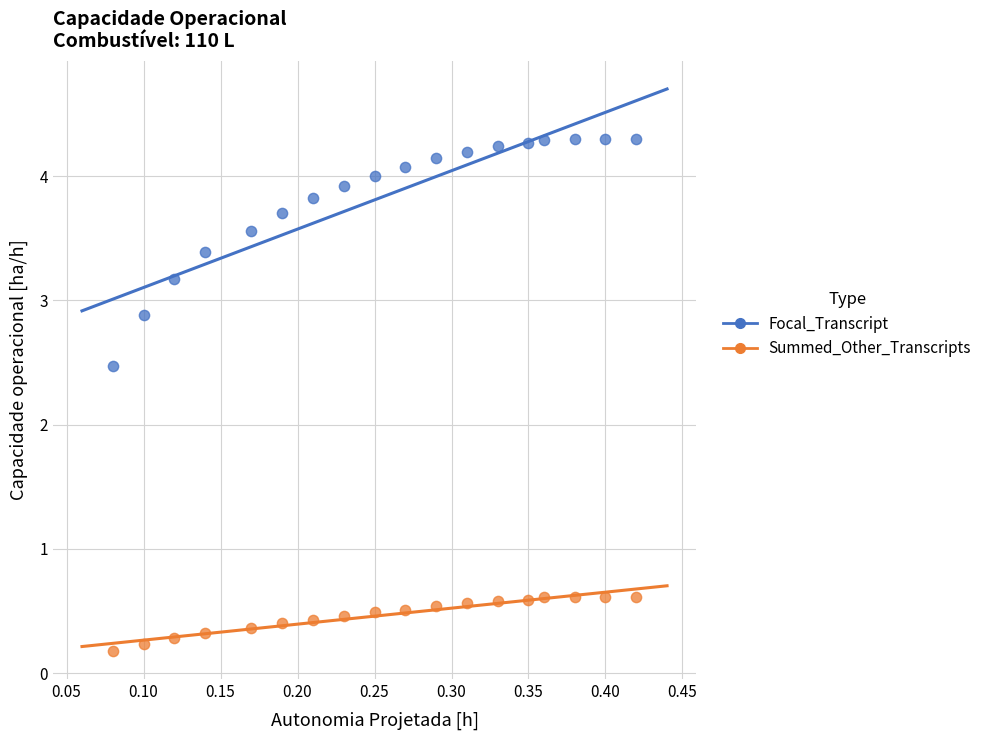

In the Focal_Transcript series, what Y value is closest to 3?

2.9